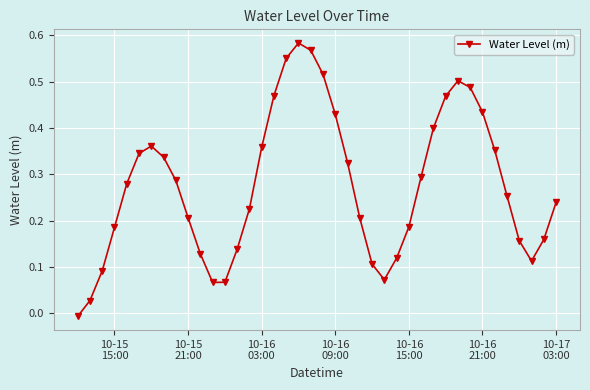

True or false: the data has more than 2 interior local peaks.

True